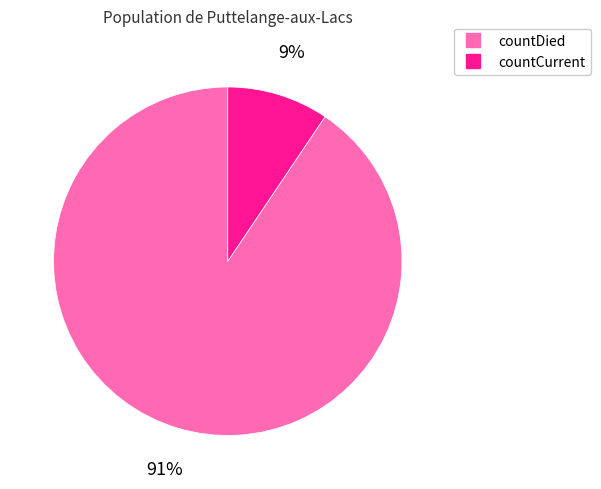

How many slices are in this pie chart?

2